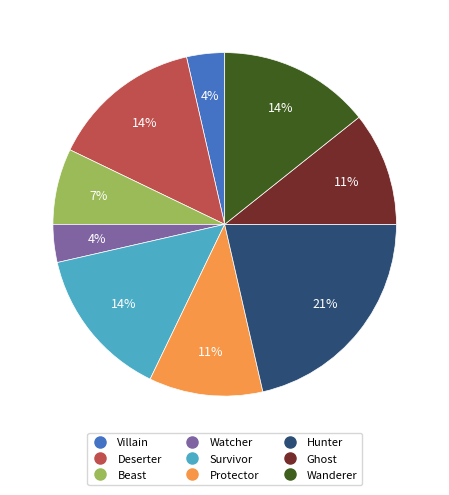

Is it true that Deserter is 14% of the pie?

True